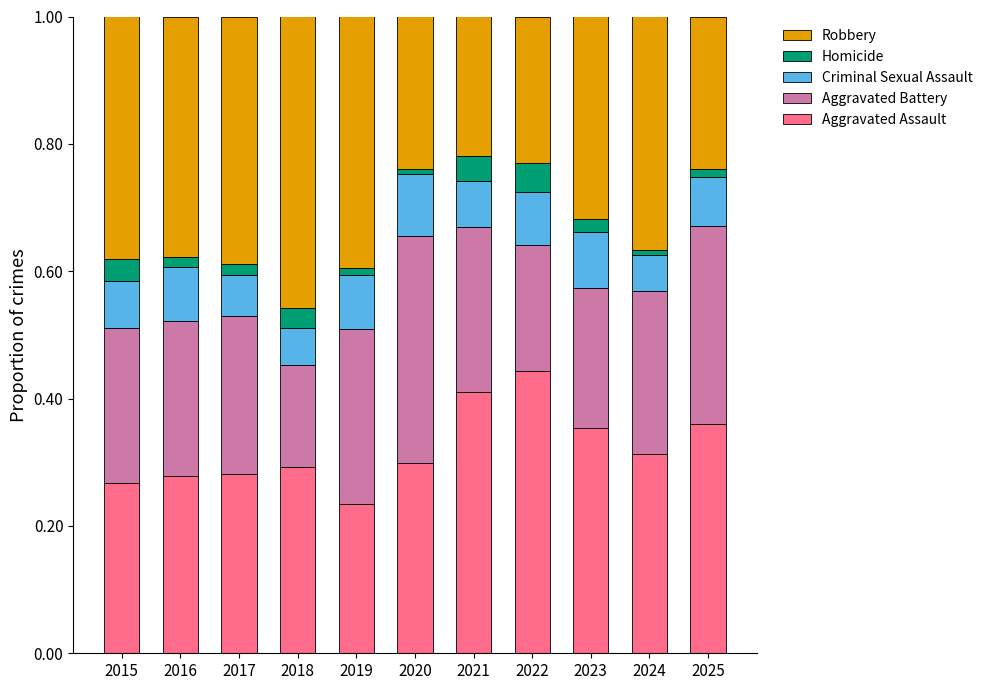

Does the chart contain stacked bars?

Yes